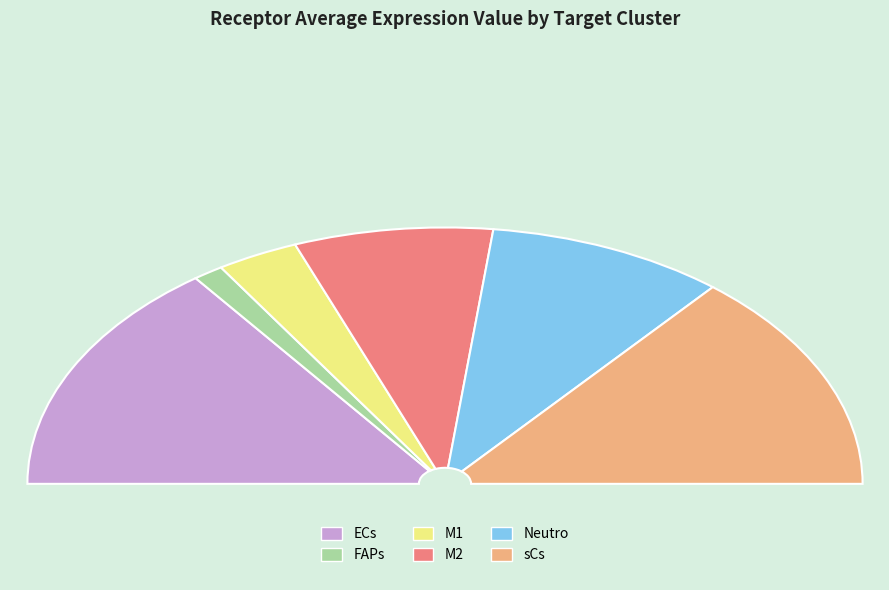

To the nearest percent, what is the combined percentage of sCs and M2?

43%